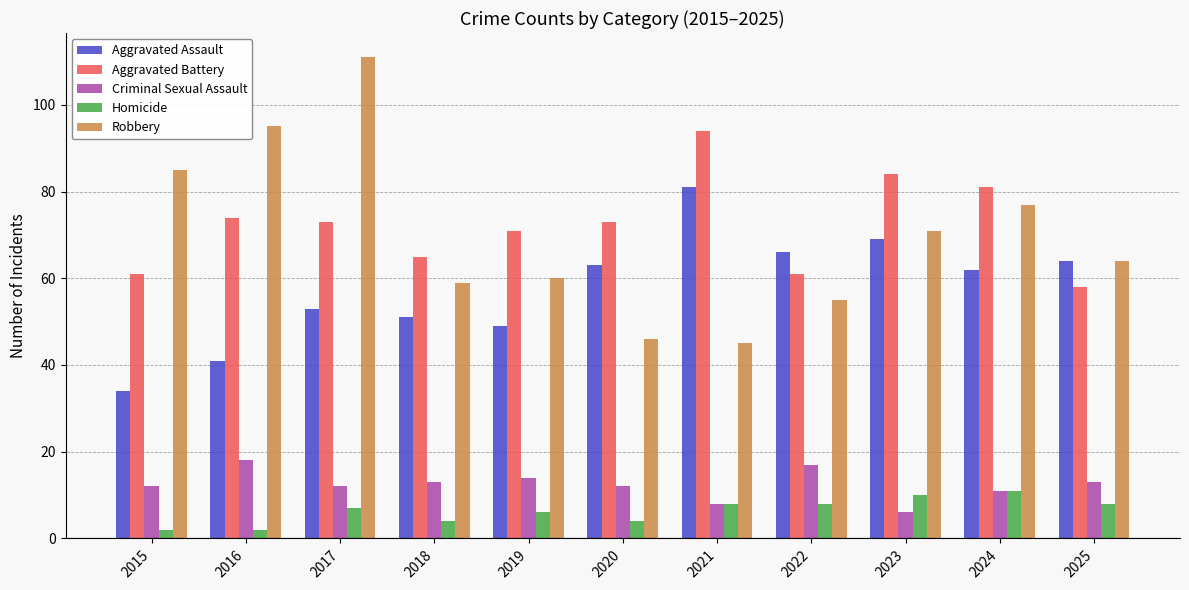

What is the sum of all Criminal Sexual Assault values?

136